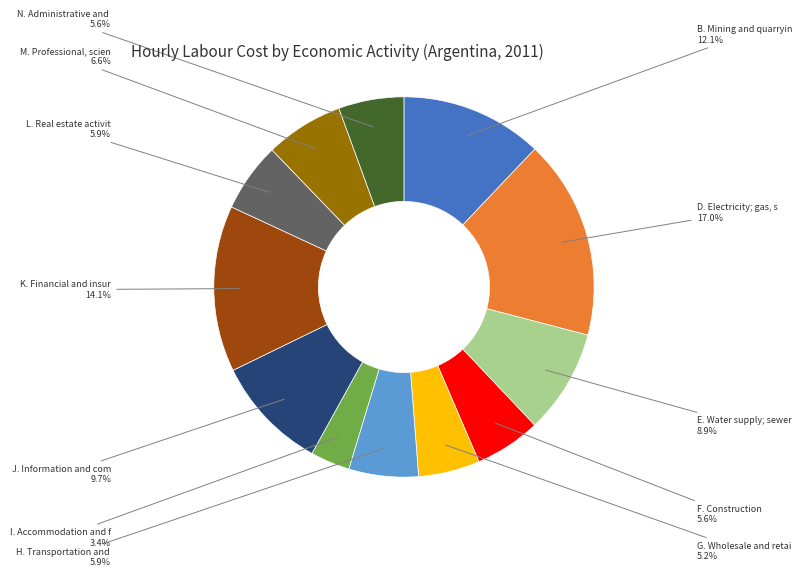

Does any single category account for the majority?

No